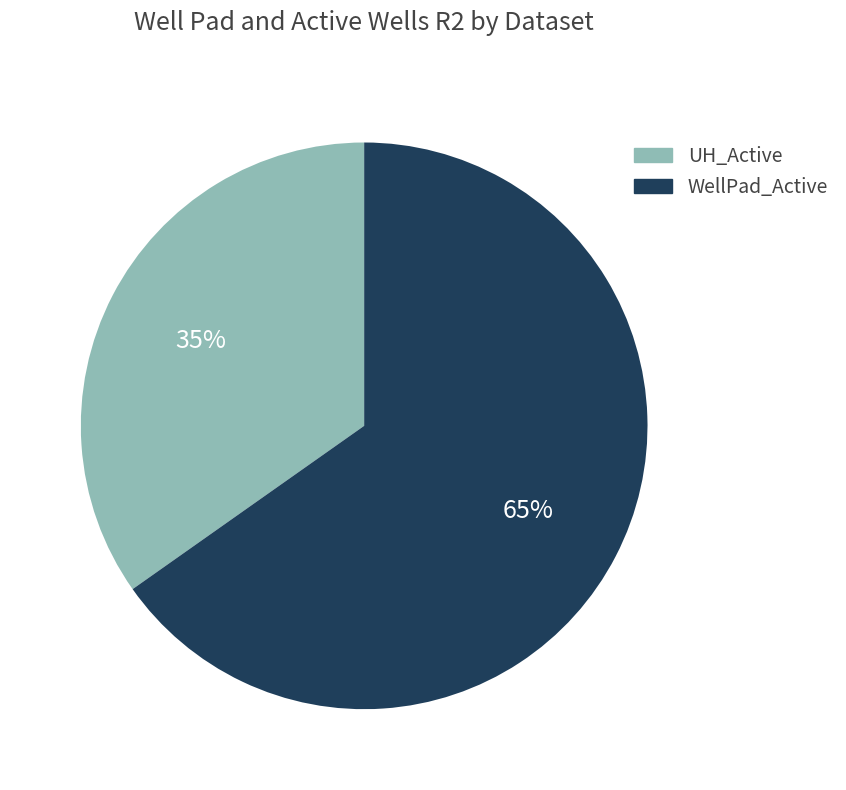

Which slice is the largest?

WellPad_Active